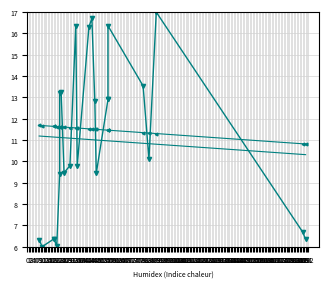

What is the difference between the highest and lowest values at 33?

5.3